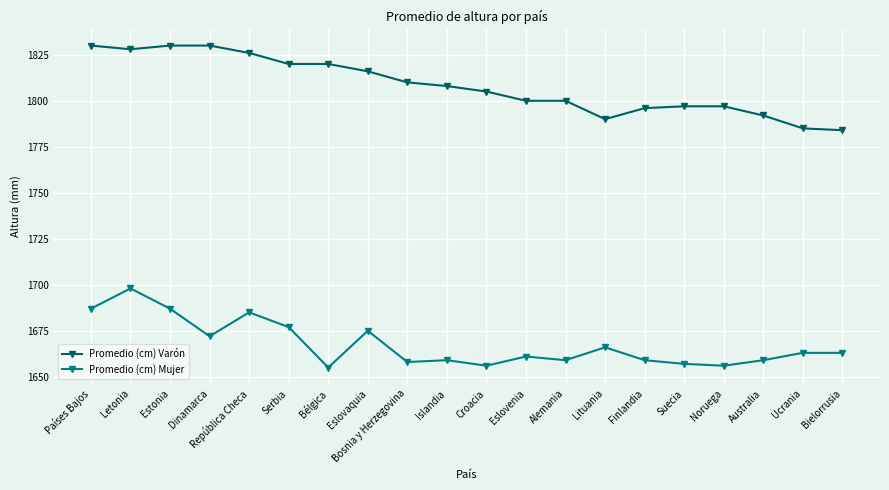

True or false: Promedio (cm) Varón has a value of 1785 at Ucrania.

True